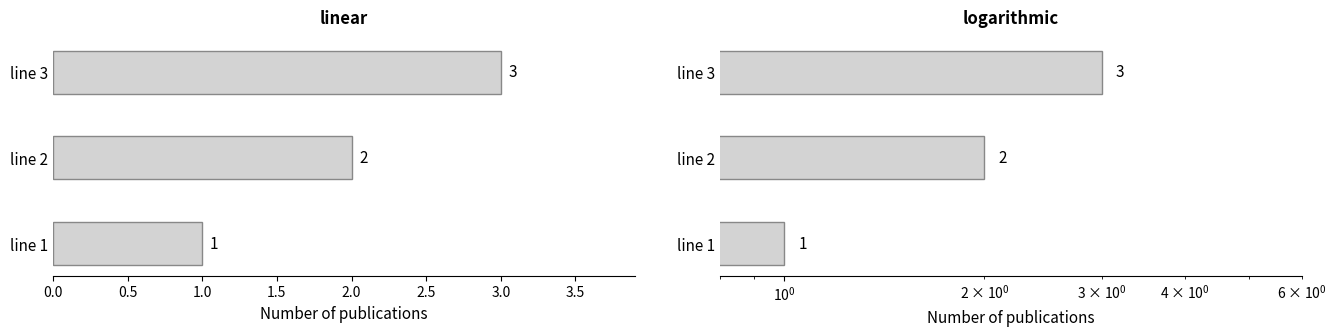

The value at line 2 is 2. True or false?

True